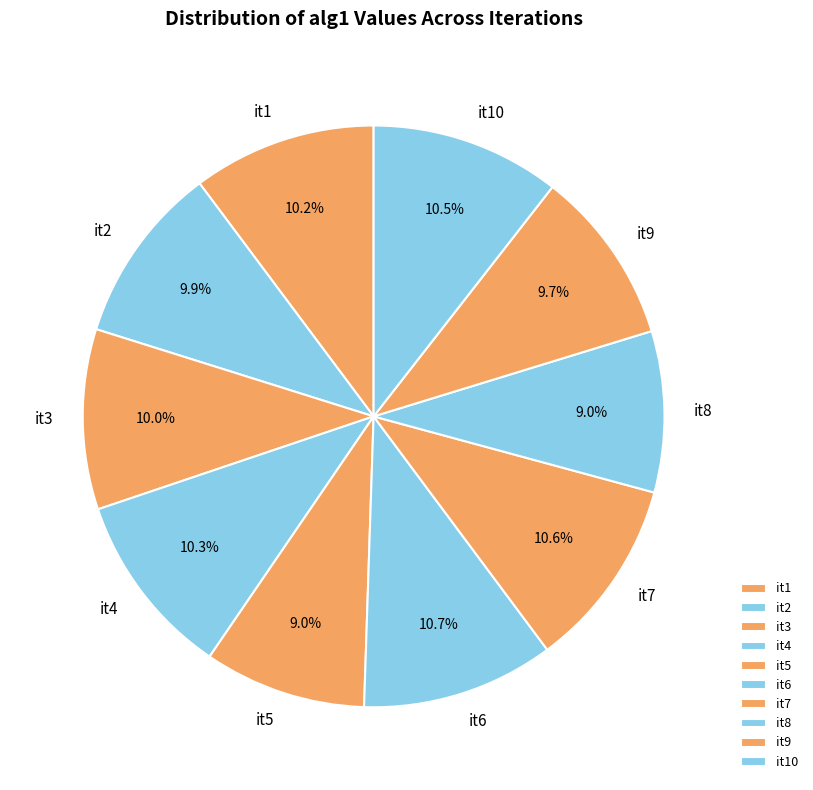

How many slices are in this pie chart?

10